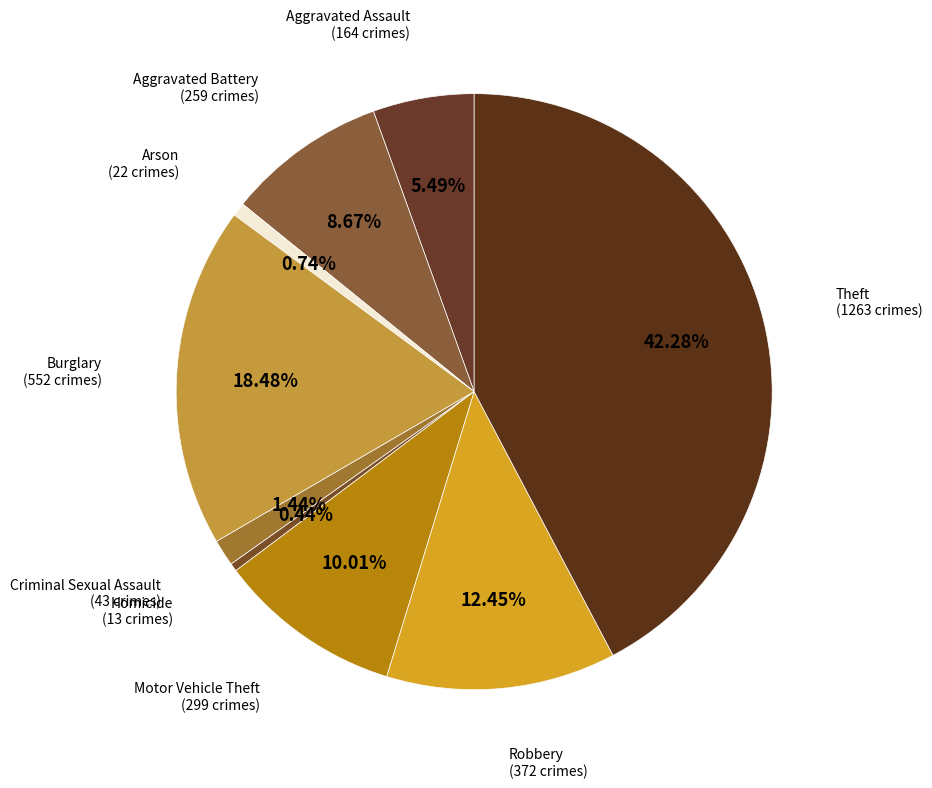

How many slices are in this pie chart?

9